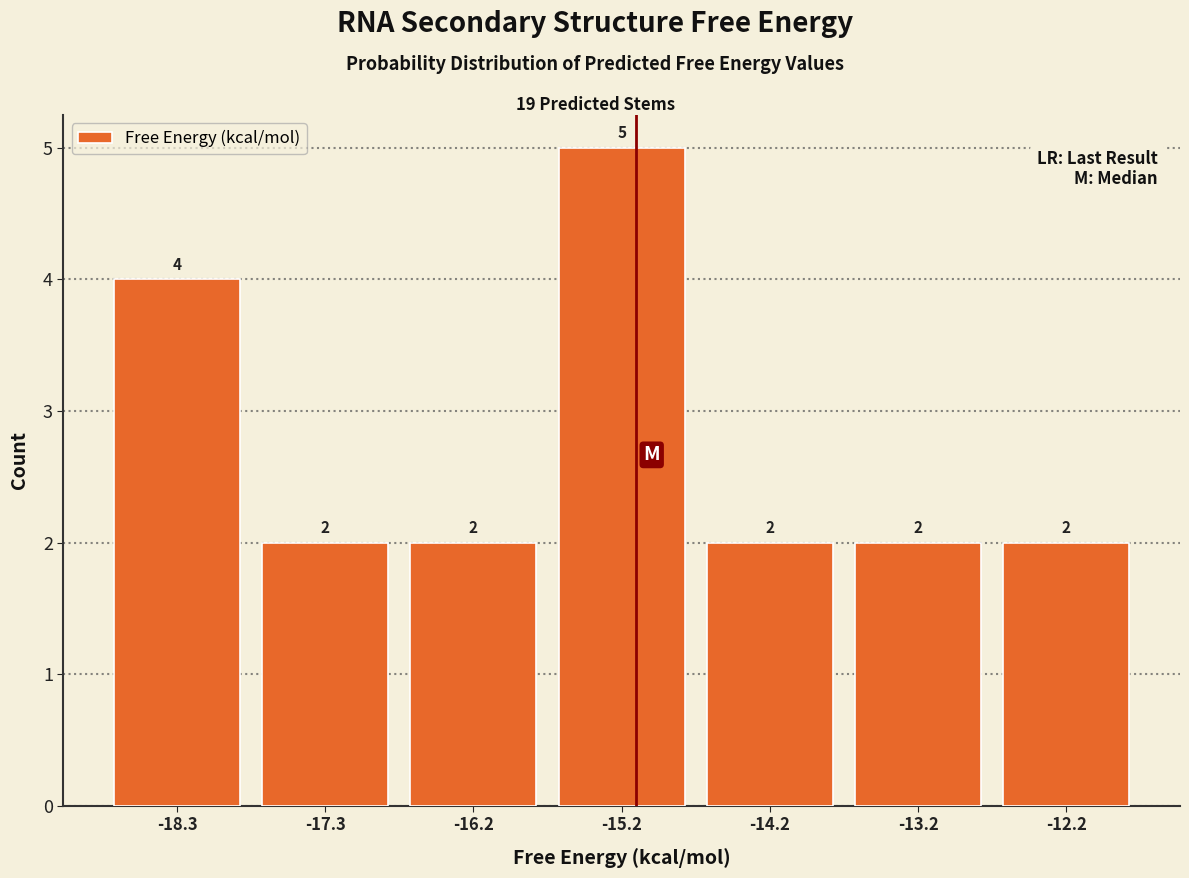

What is the height of the bar covering -17.8 to -16.8 on the x-axis? The bar edges are not printed on the chart, so give them approximately, as read against the axis.

2